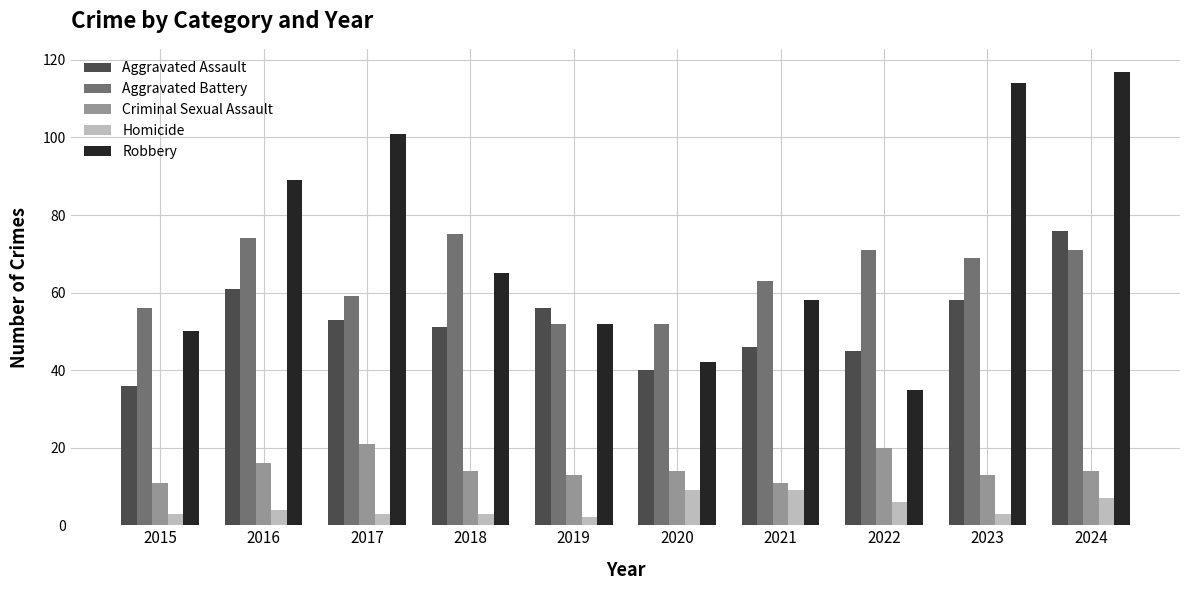

At how many categories does at least one series exceed 85?

4